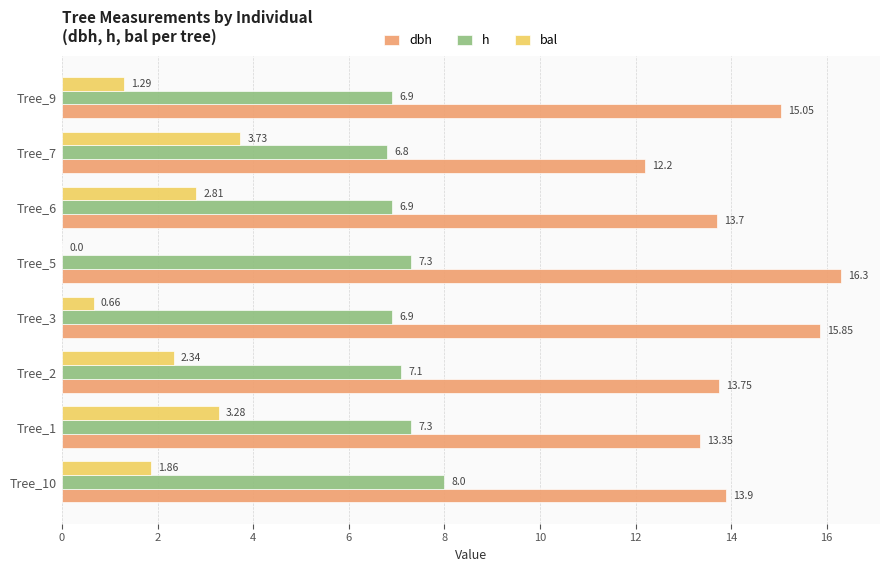

At which category is the sum across all series the highest?

Tree_1